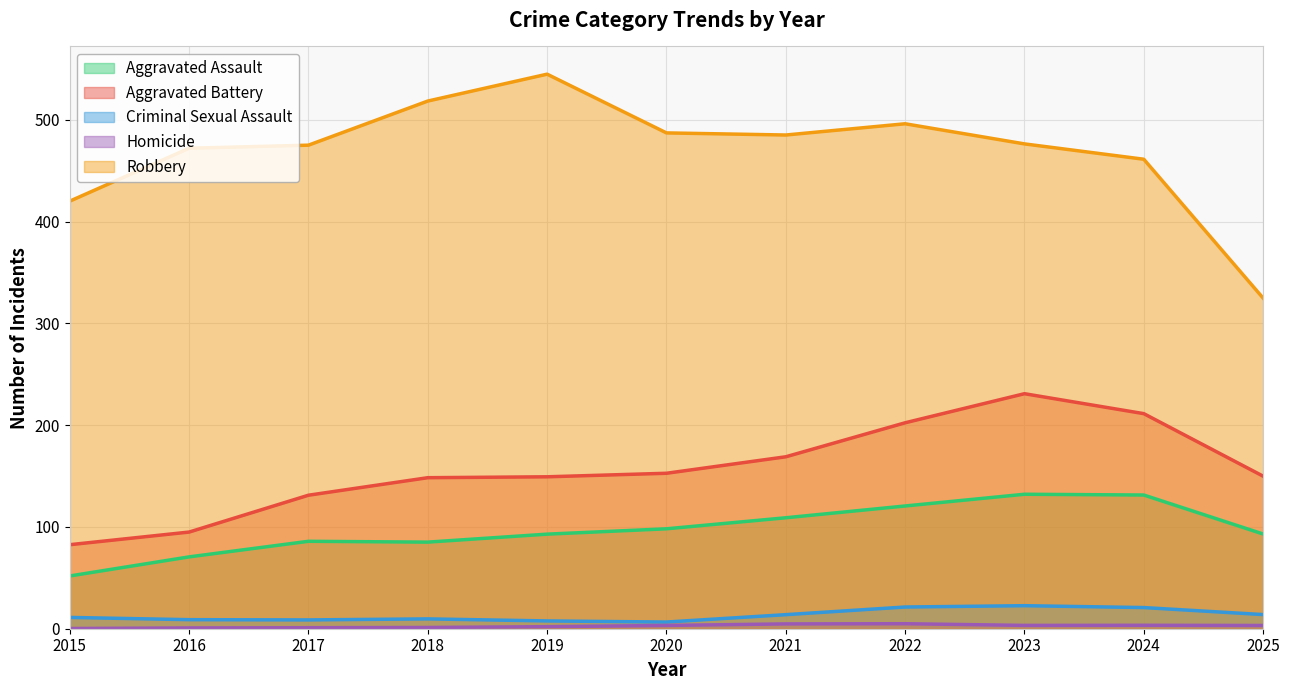

At which label is Robbery closest to 434?

2015